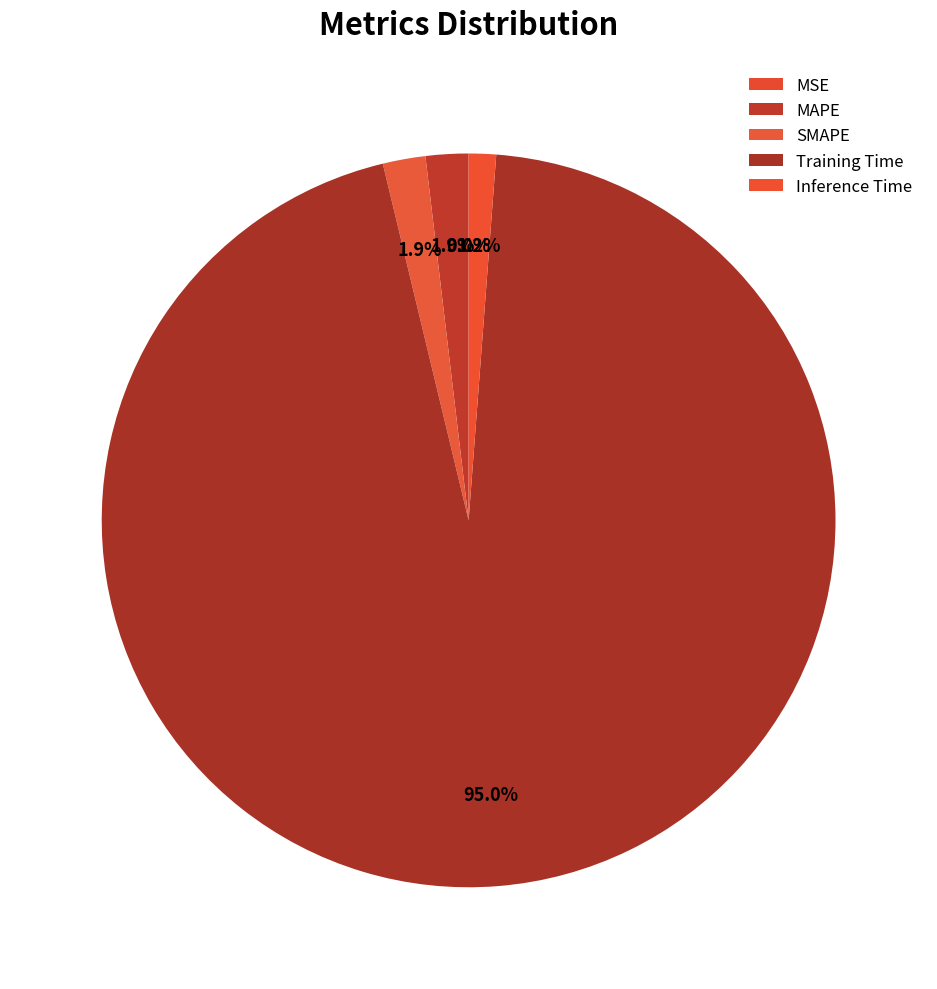

Which has a higher value, SMAPE or MSE?

SMAPE